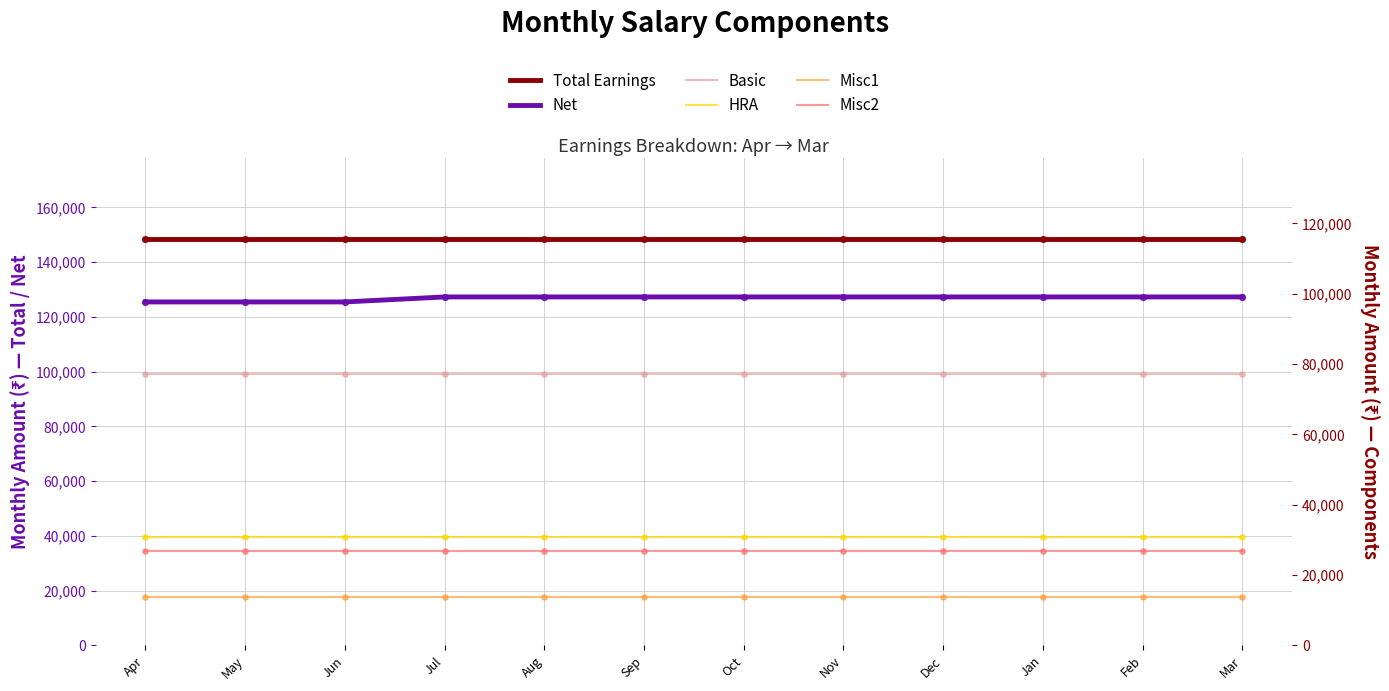

At which category is the sum across all series the highest?

Jul